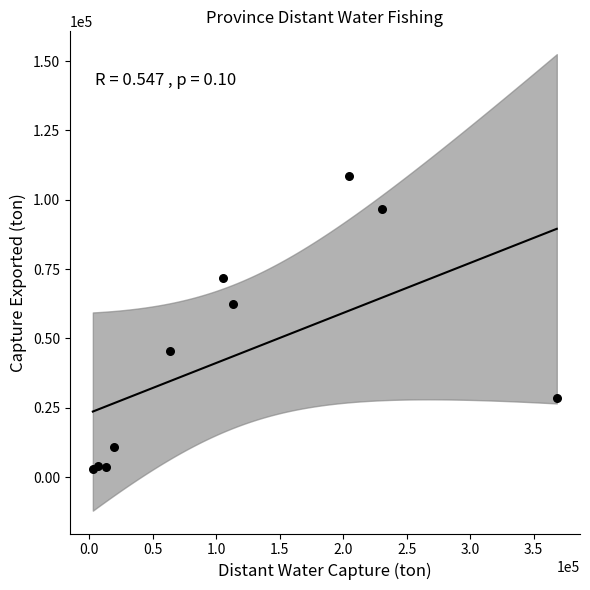

What Y value in the scatter plot is closest to 55631?

62338